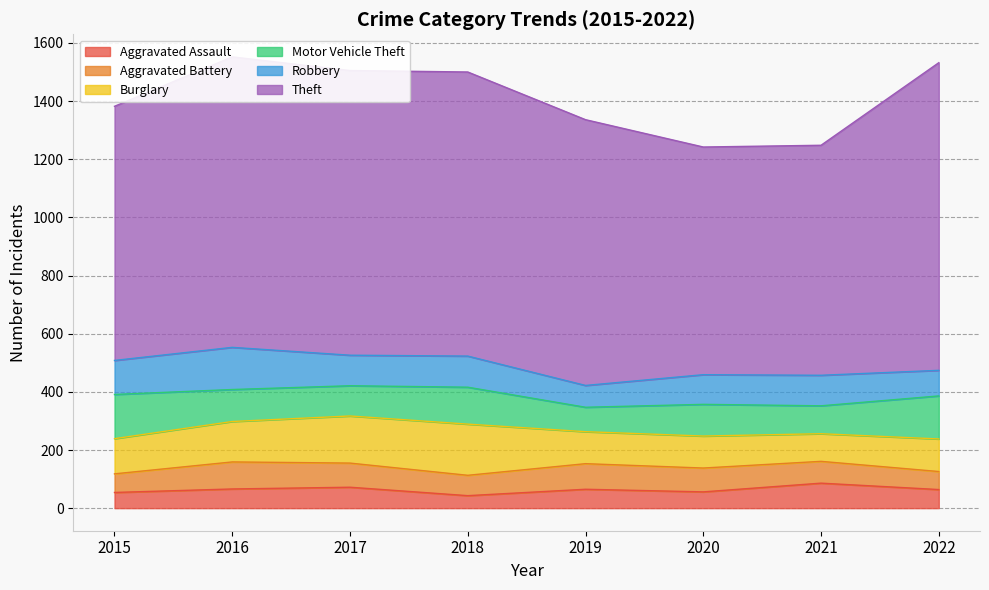

What is the sum of the Motor Vehicle Theft values at 2022 and 2019?

232